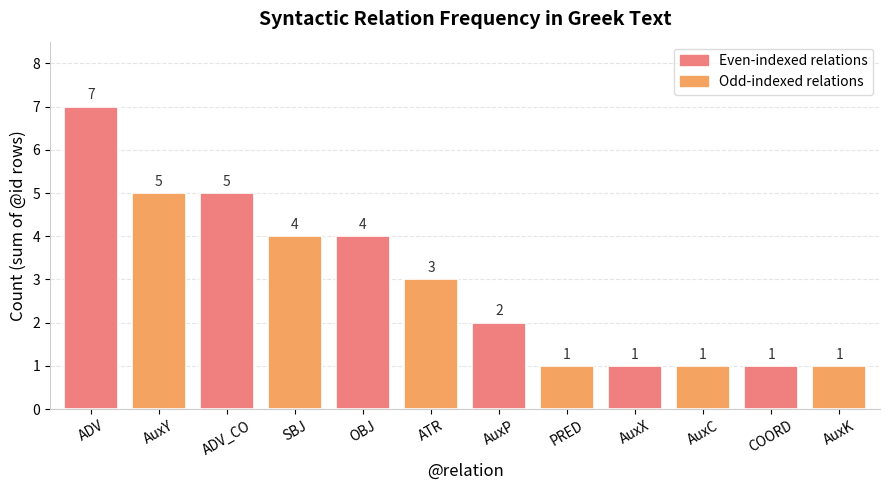

What is the label of the 12th bar from the left?

AuxK